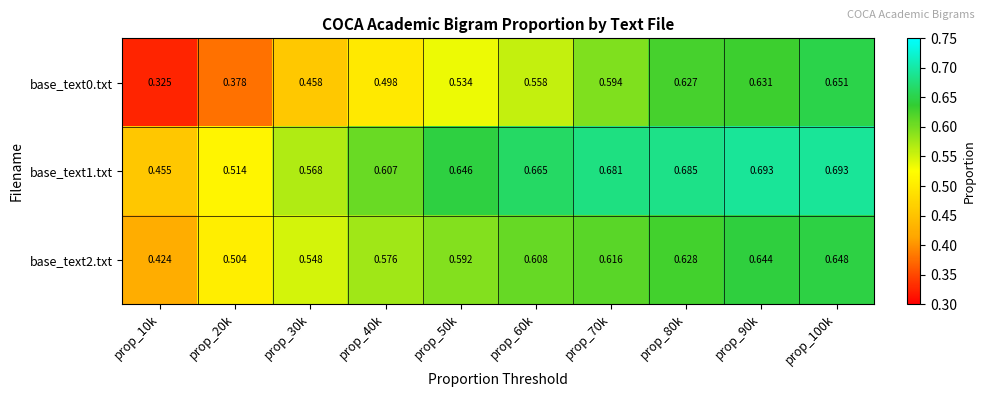

Is the value of base_text0.txt at prop_30k greater than the value of base_text1.txt at prop_20k?

No